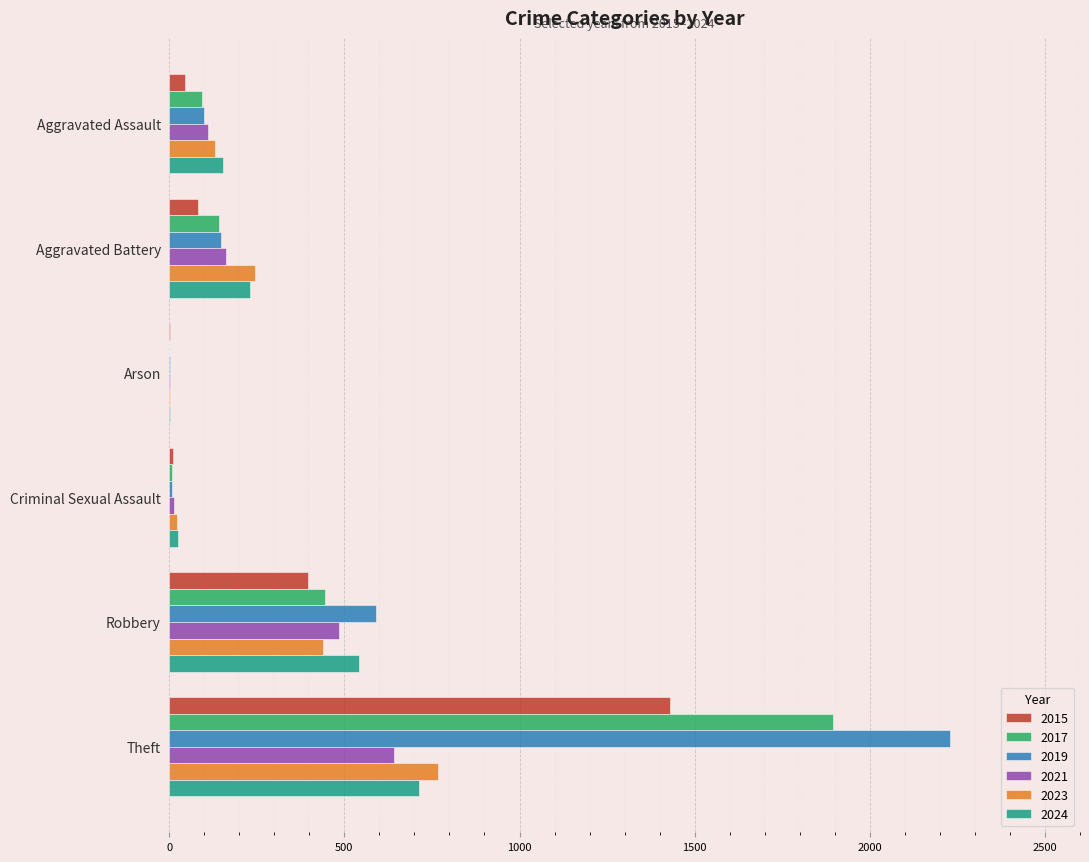

What is the sum of all 2019 values?

3076